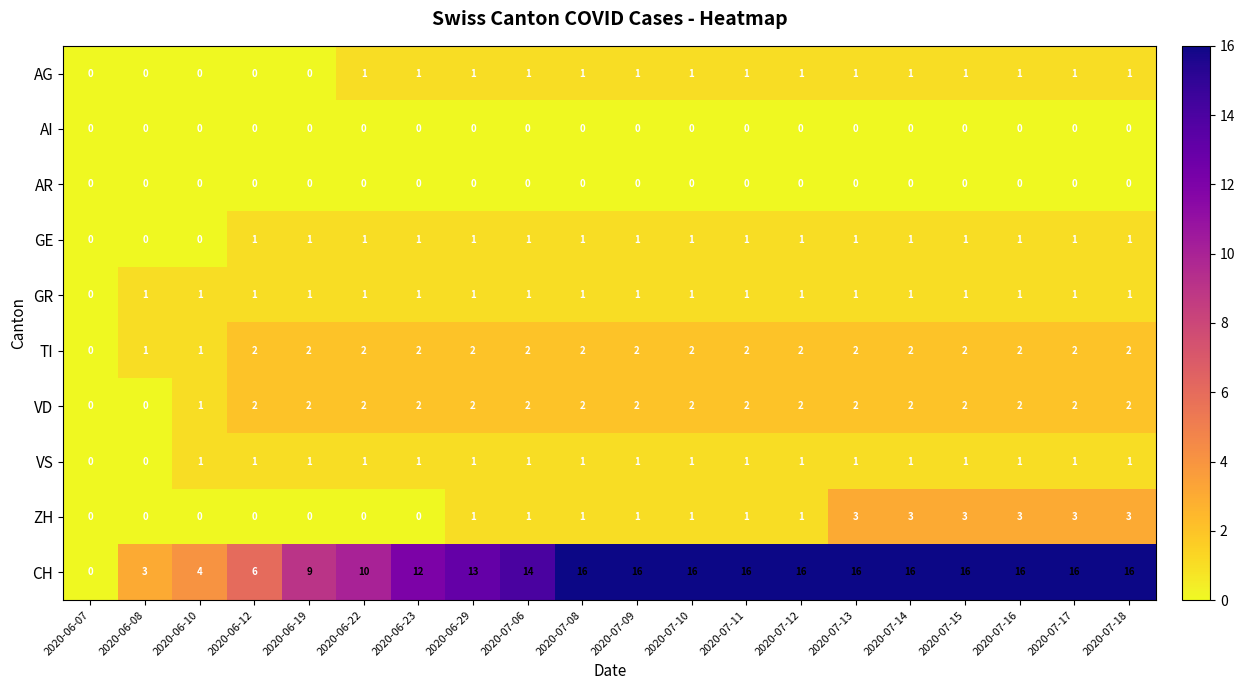

The value of GE at 2020-06-22 is 1. True or false?

True